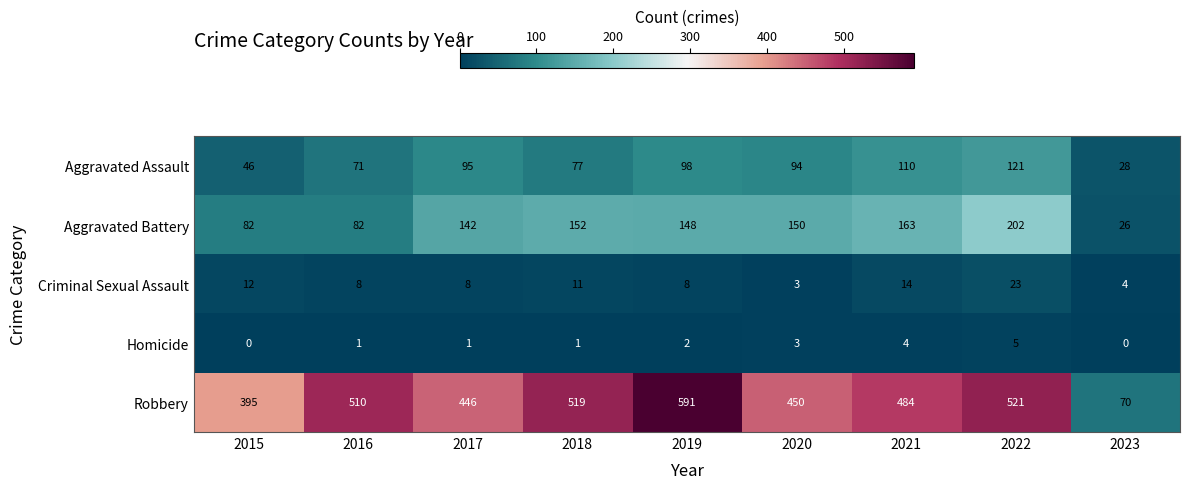

At 2021, list the series in order from largest to smallest.

Robbery, Aggravated Battery, Aggravated Assault, Criminal Sexual Assault, Homicide